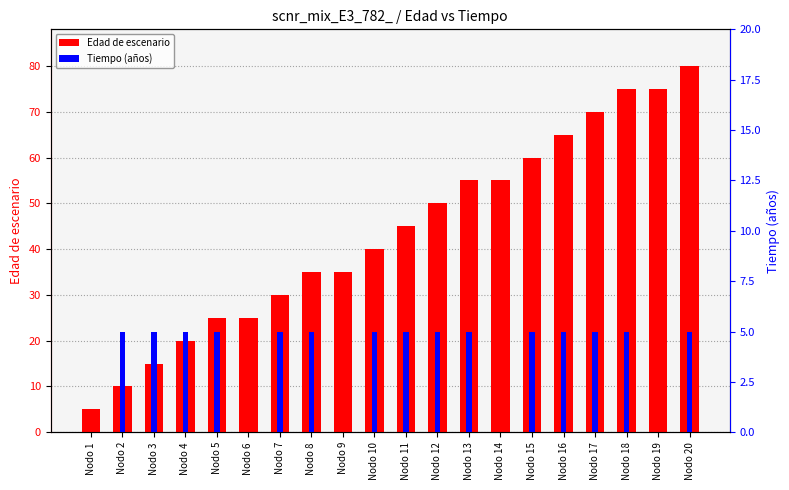

What is the maximum value shown in the chart?

80